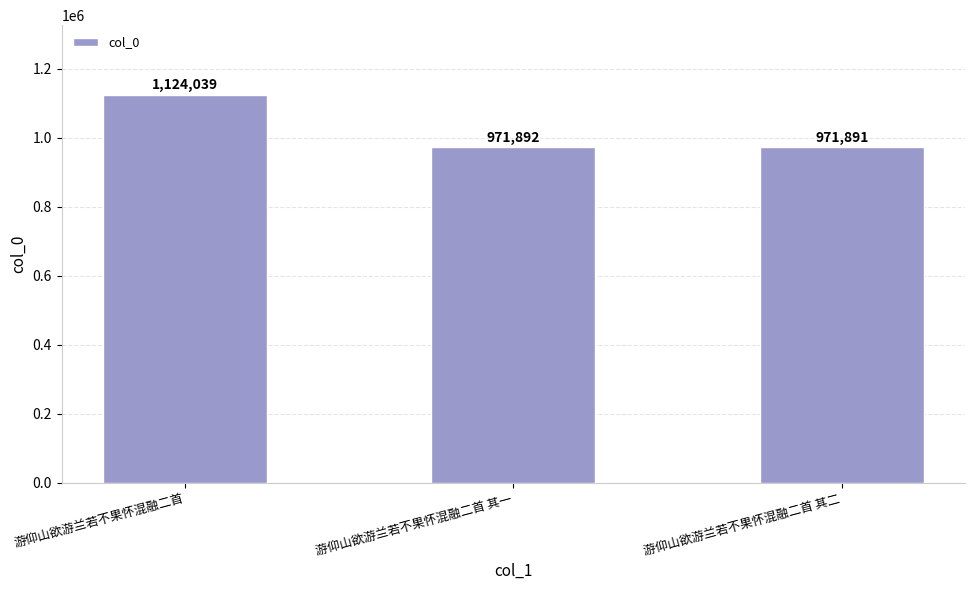

The value at 游仰山欲游兰若不果怀混融二首 其一 is 971892. True or false?

True